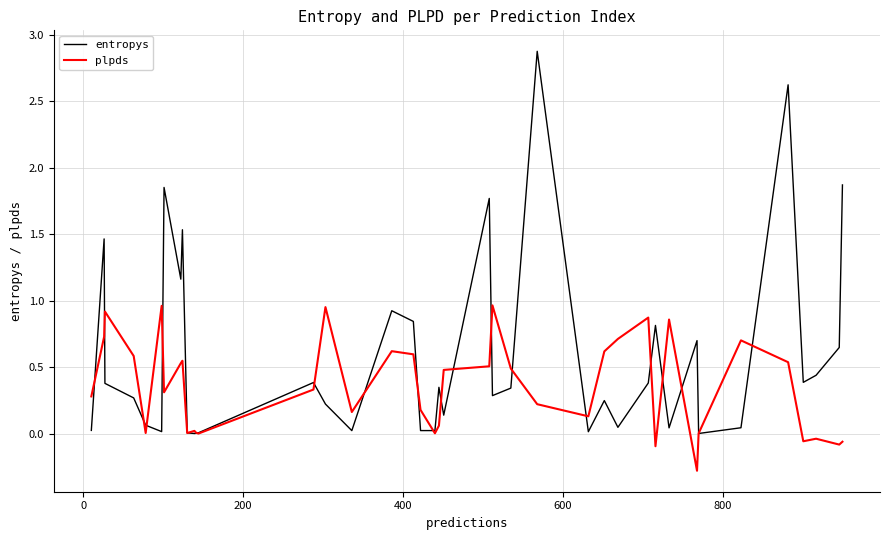

Which series has the largest total across all categories?

entropys